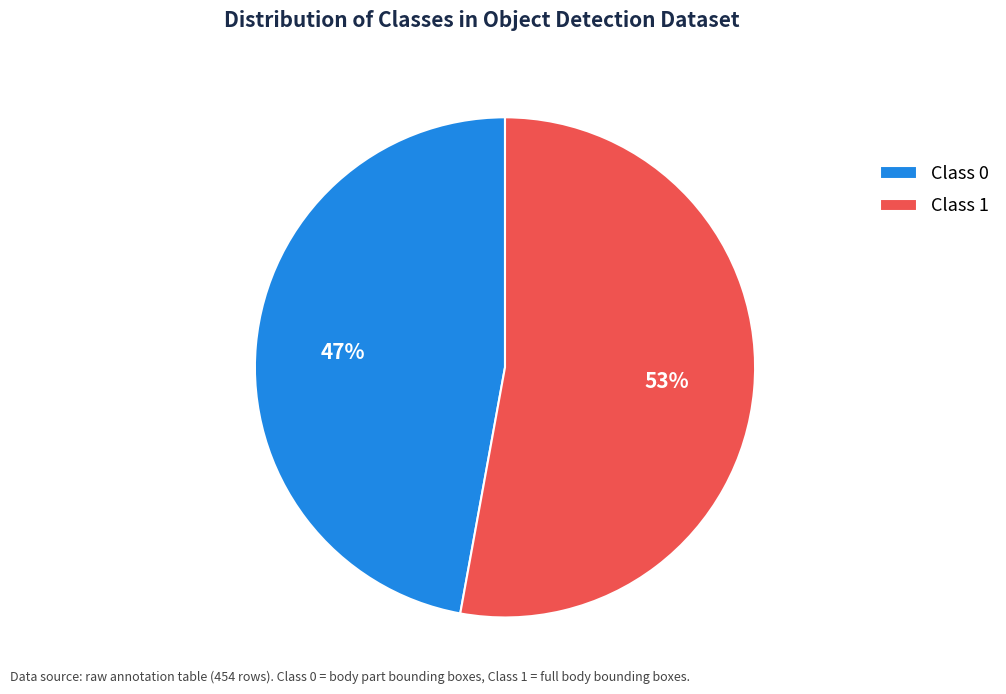

To the nearest percent, what portion does Class 1 represent?

53%